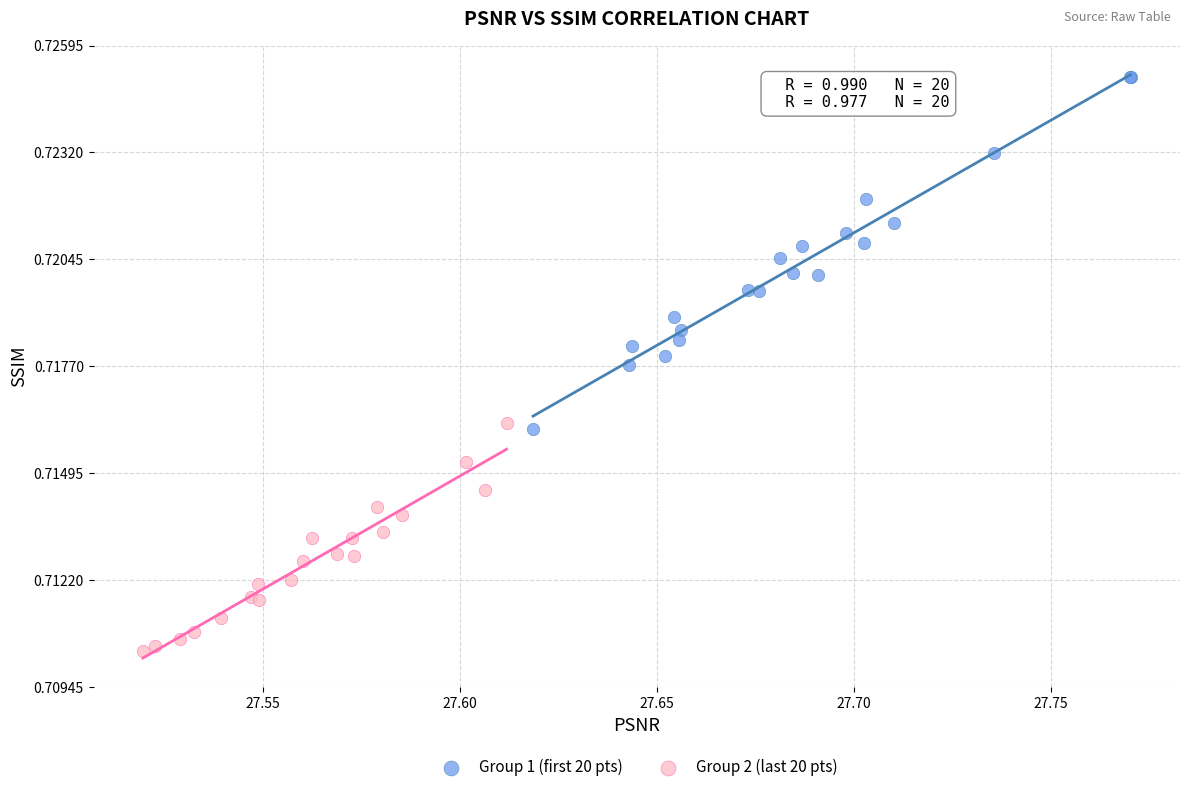

Which series contains the lowest Y value?

Group 2 (last 20 pts)